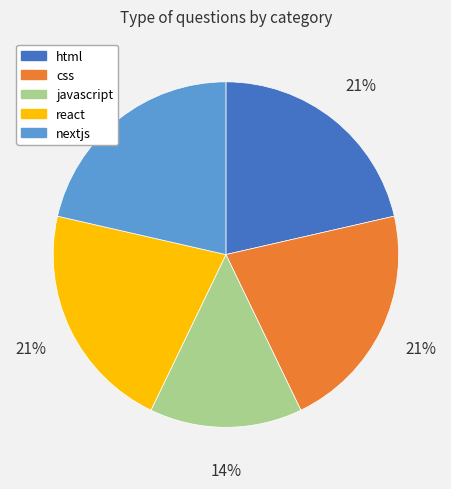

What percentage is the nextjs slice, to the nearest percent?

21%